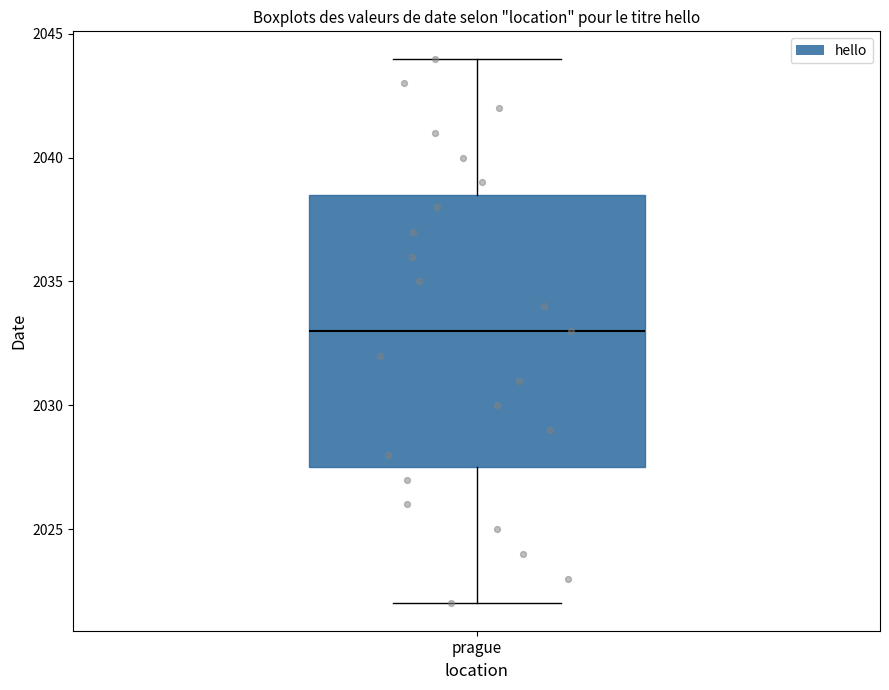

Transcribe this box plot: give where the median line is, the range the box spans, and where the two whiskers end, as read against the y-axis. The values are not printed on the chart, so give them approximately, as read against the axis.

median 2033.0, box 2027.5 to 2038.5, whiskers 2022.0 to 2044.0